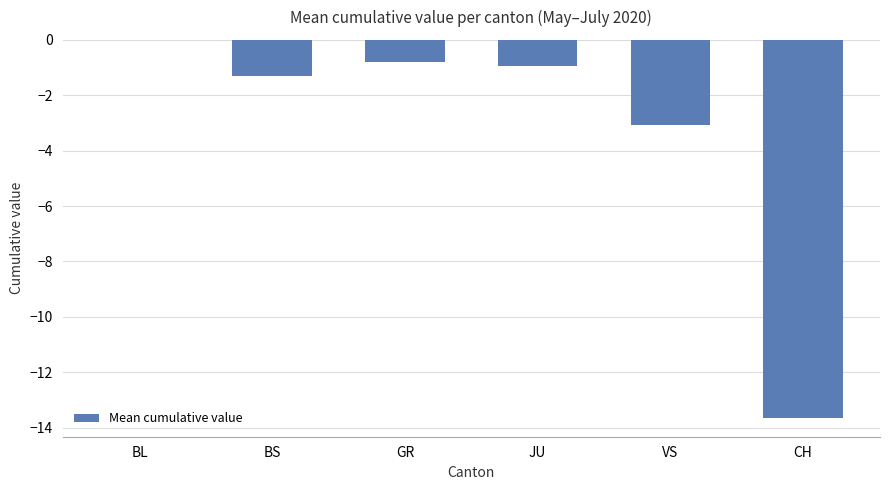

What is the approximate value at GR?

-0.8